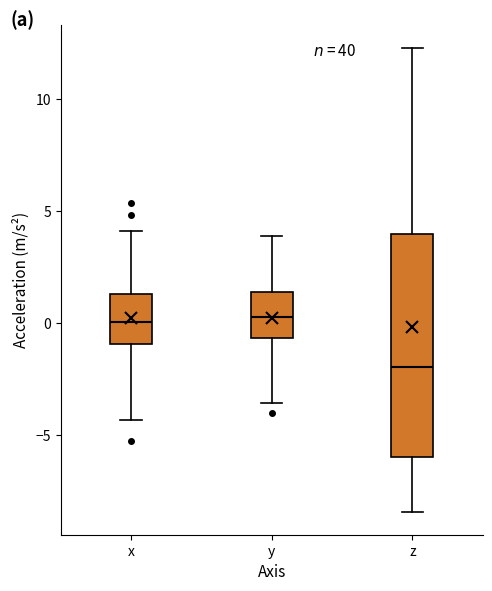

Where does the upper whisker of the box for y end on the y-axis? The values are not printed on the chart, so give them approximately, as read against the axis.

4.0